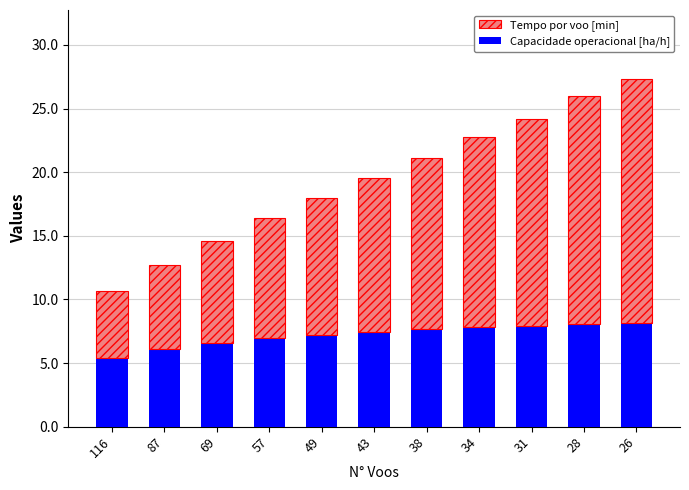

What is the value of the Capacidade operacional [ha/h] bar at the 1st from the left?

5.4